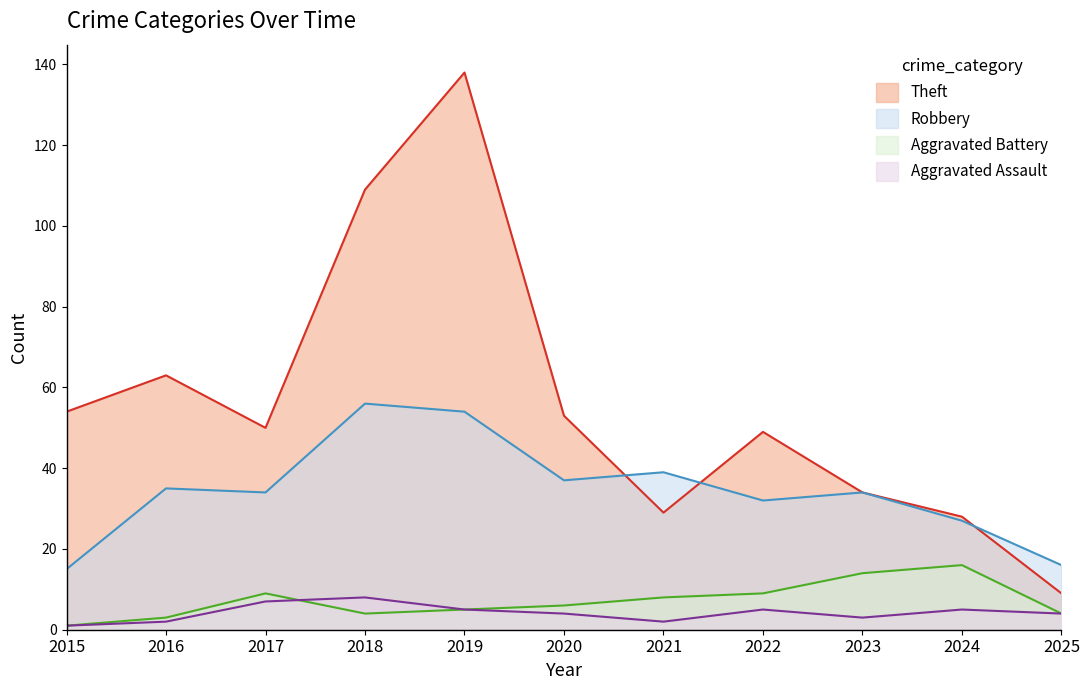

The value of Robbery at 2019 is 54. True or false?

True